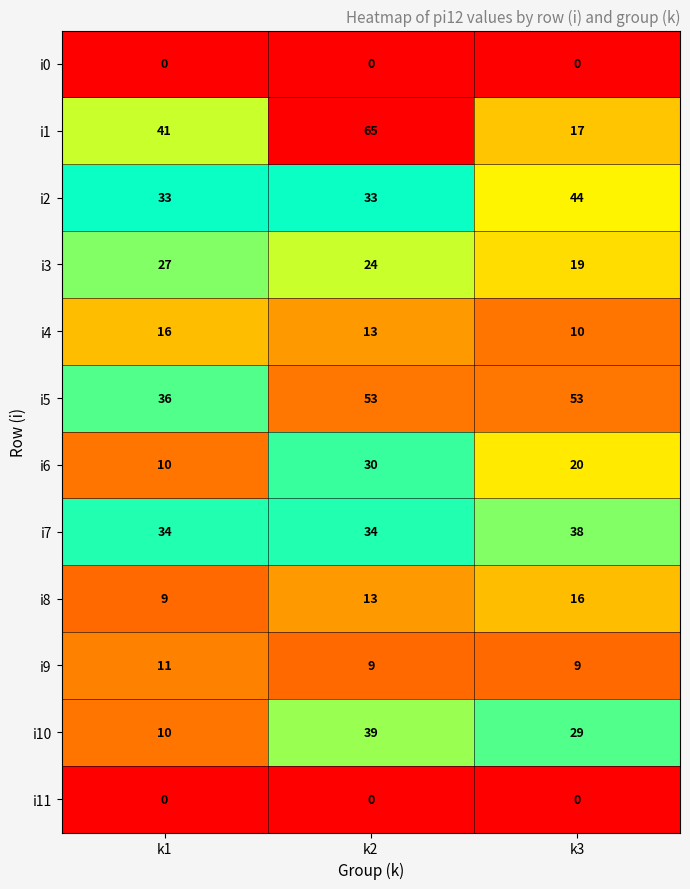

What is the approximate value of i7 at k3?

38